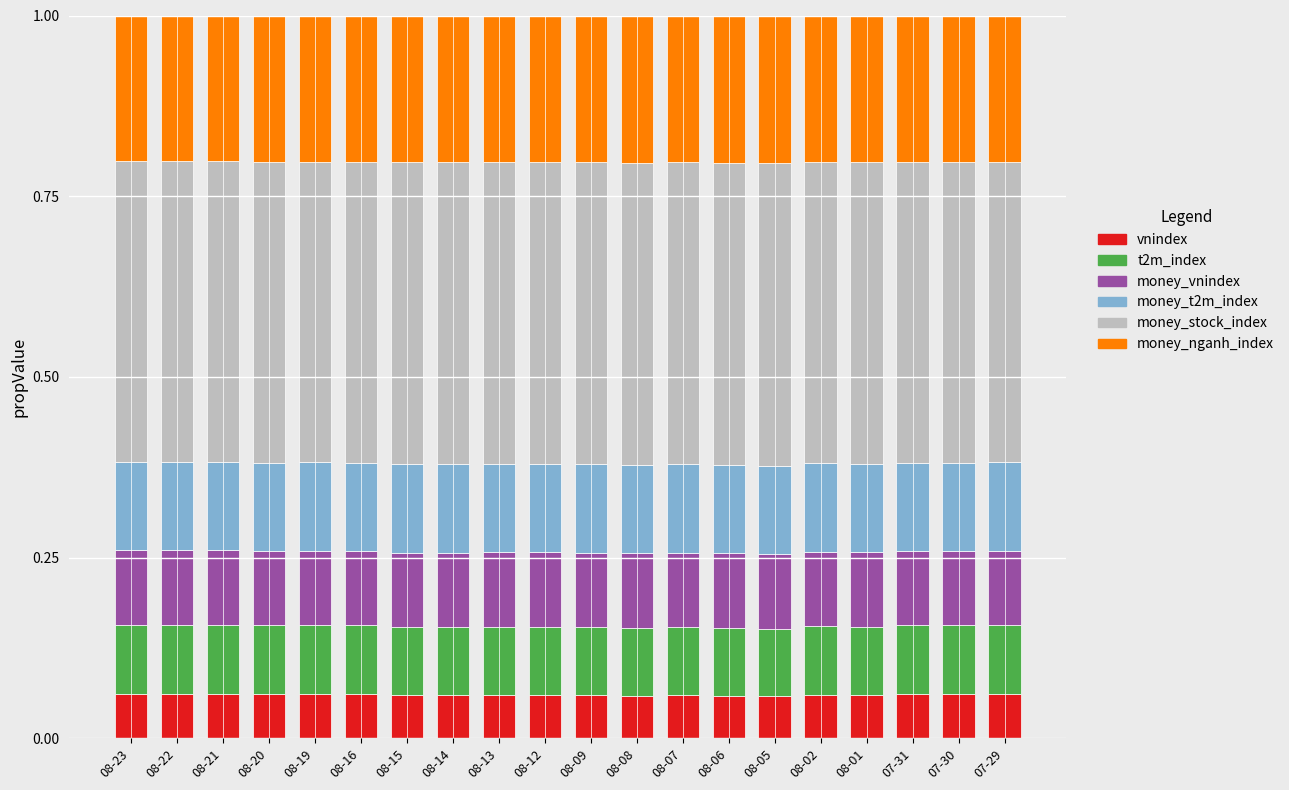

What is the total value across all series at 07-29?

1.0